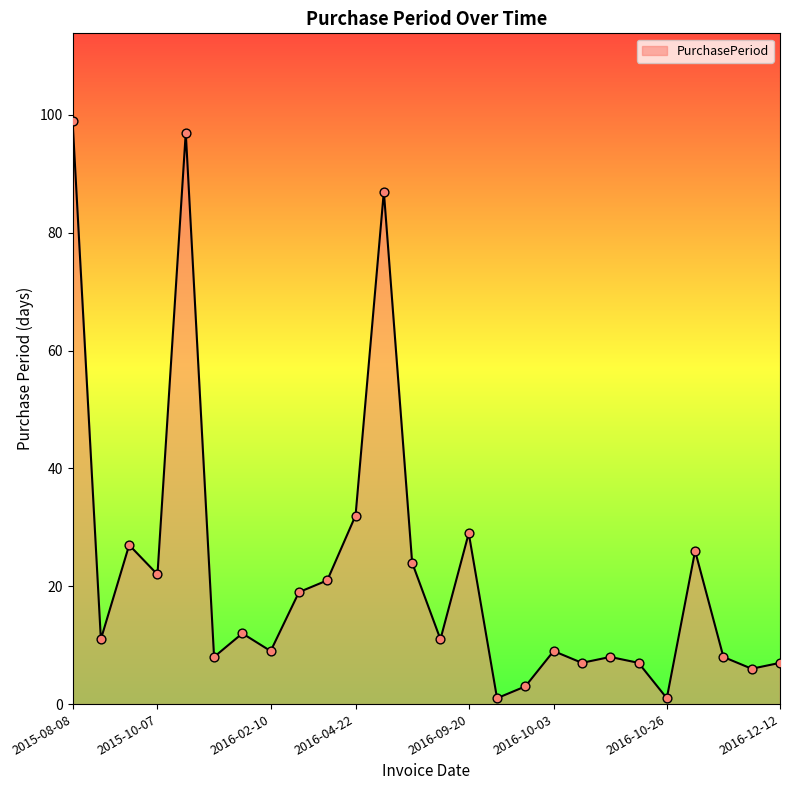

What is the difference between the maximum and minimum values?

98